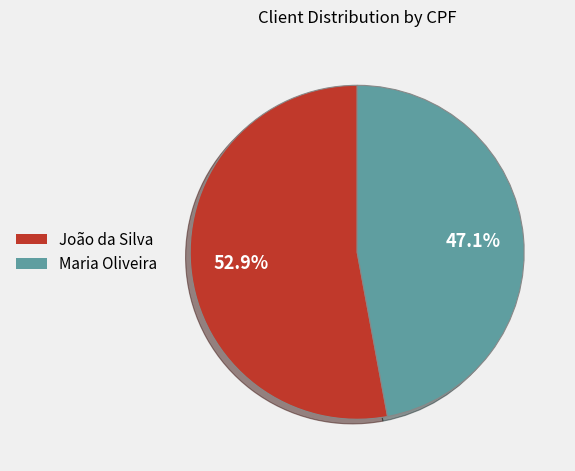

Which category accounts for the majority?

João da Silva